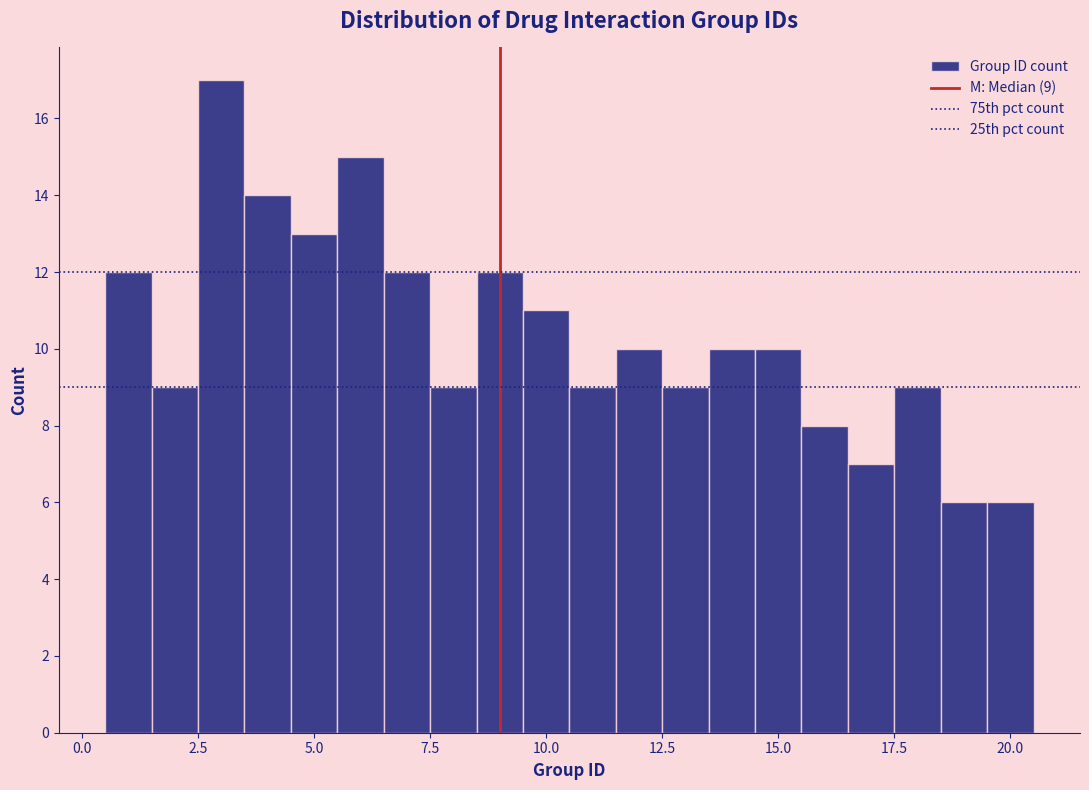

Around what value on the x-axis is the tallest bar? Give the approximate position of its centre, as read against the axis.

3.0